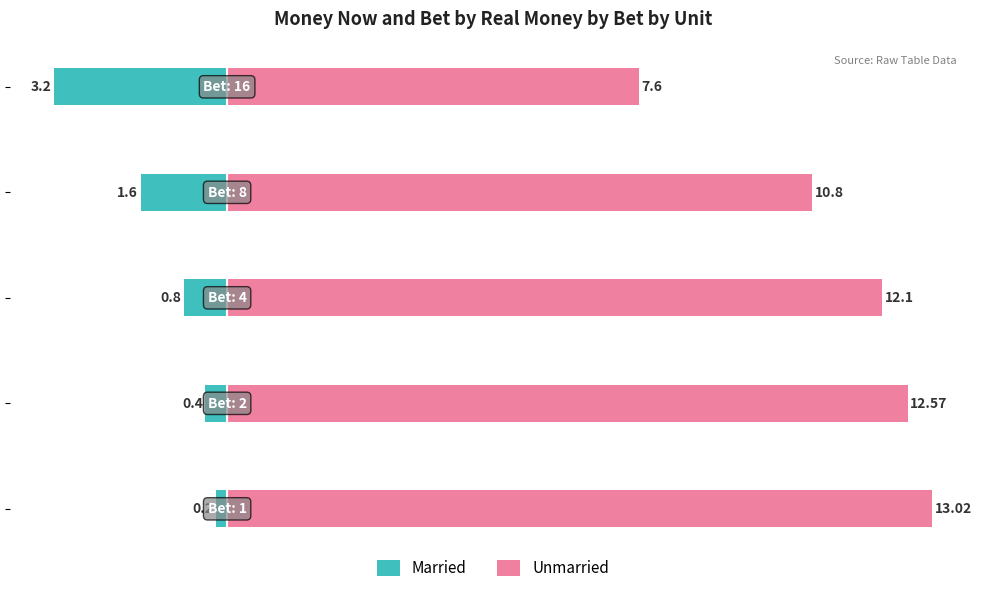

Rank the series by their average value, from lowest to highest.

Married, Unmarried